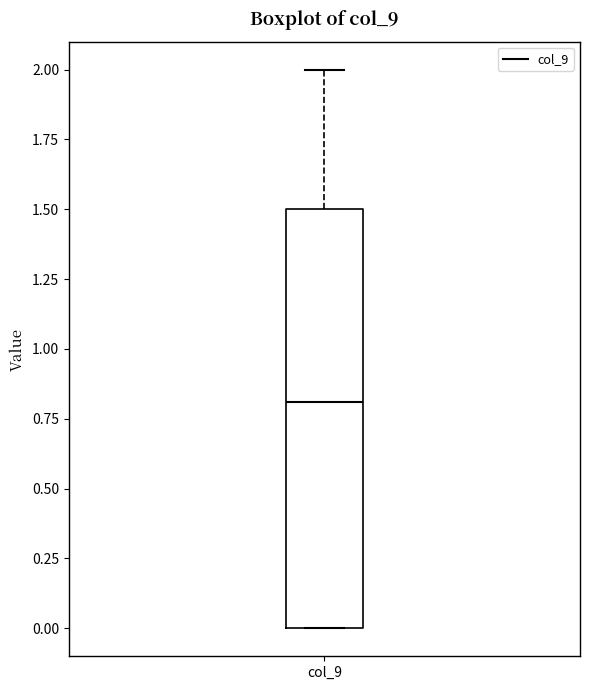

Read this box plot against the y-axis: the position of the median line, the range covered by the box, and the ends of both whiskers. The values are not printed on the chart, so give them approximately, as read against the axis.

median 0.8, box 0.0 to 1.5, whiskers 0.0 to 2.0